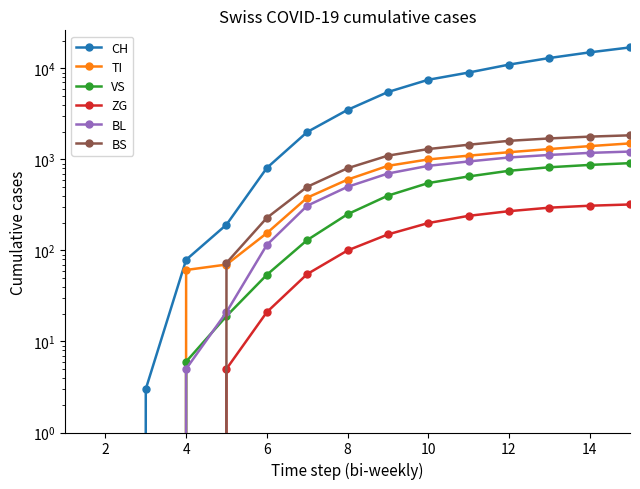

Rank the series at 12 from highest to lowest value.

CH, BS, TI, BL, VS, ZG